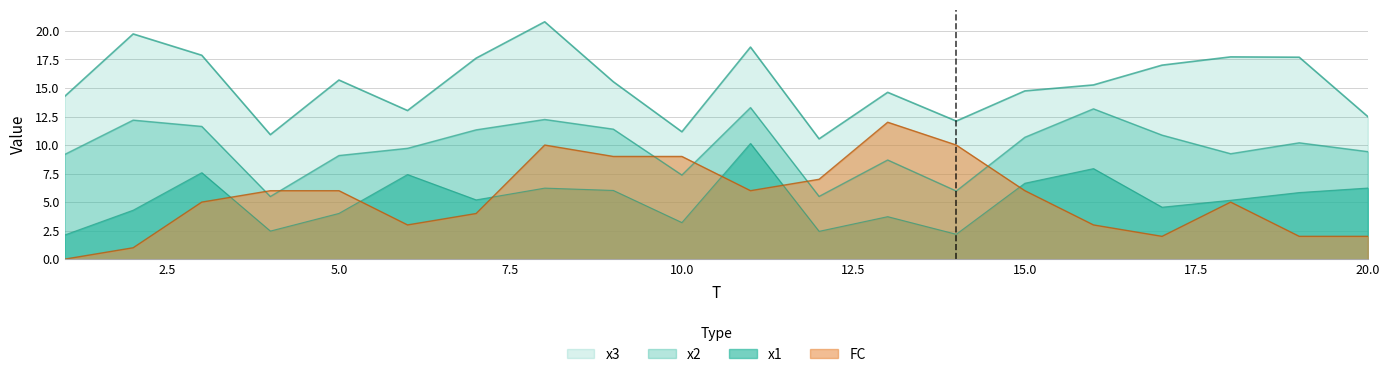

How many lines are shown in the chart?

4